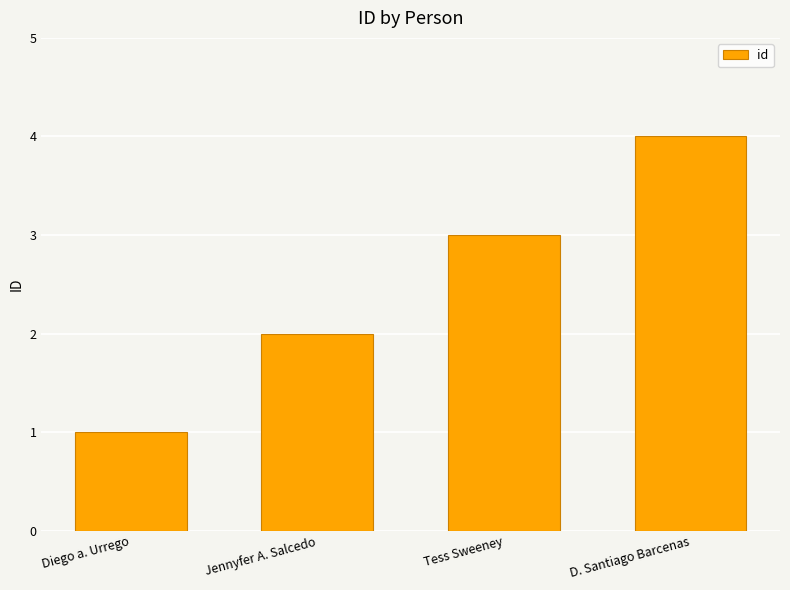

What is the minimum value shown in the chart?

1